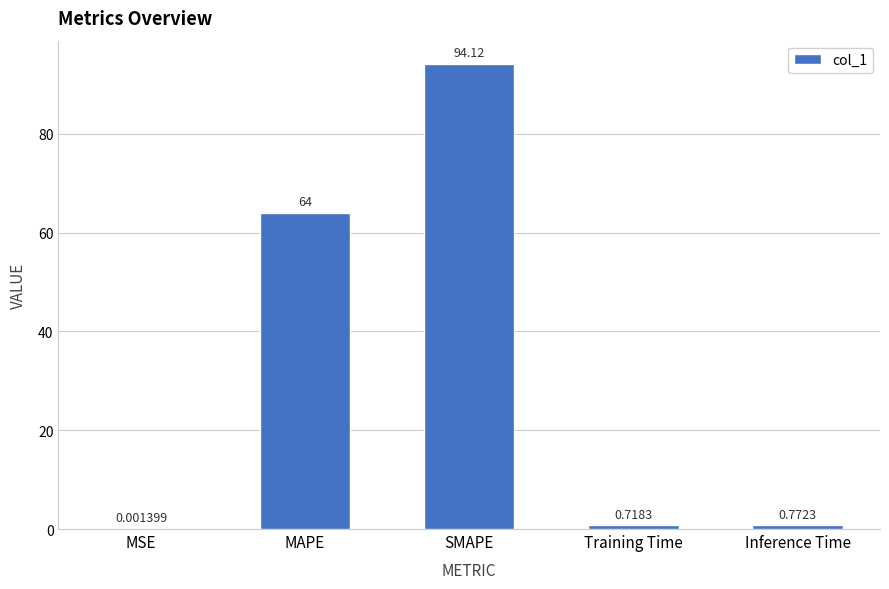

What is the change in value from SMAPE to Training Time?

-93.4